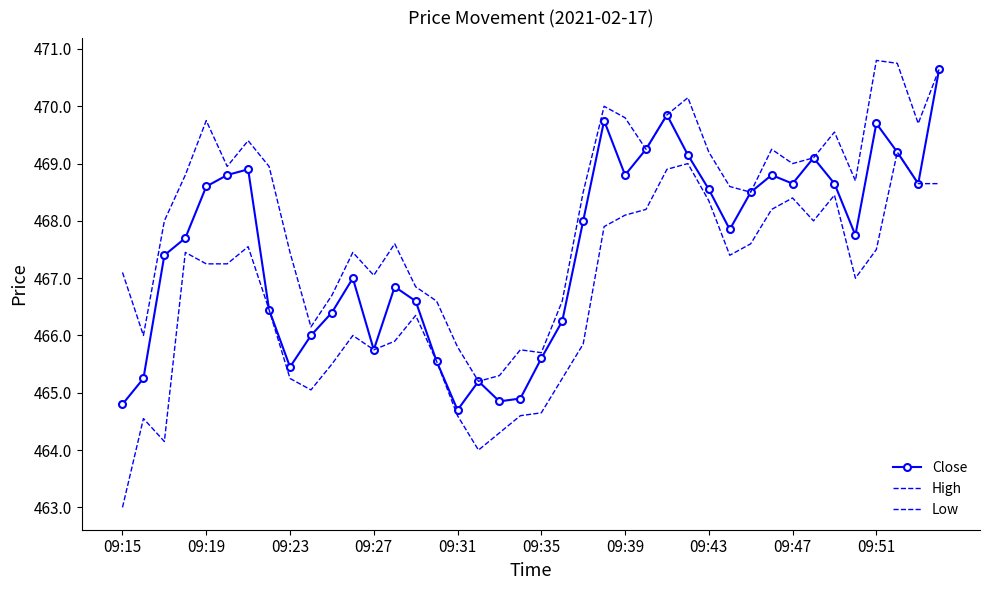

List the series in order of their peak value, highest first.

High, Close, Low